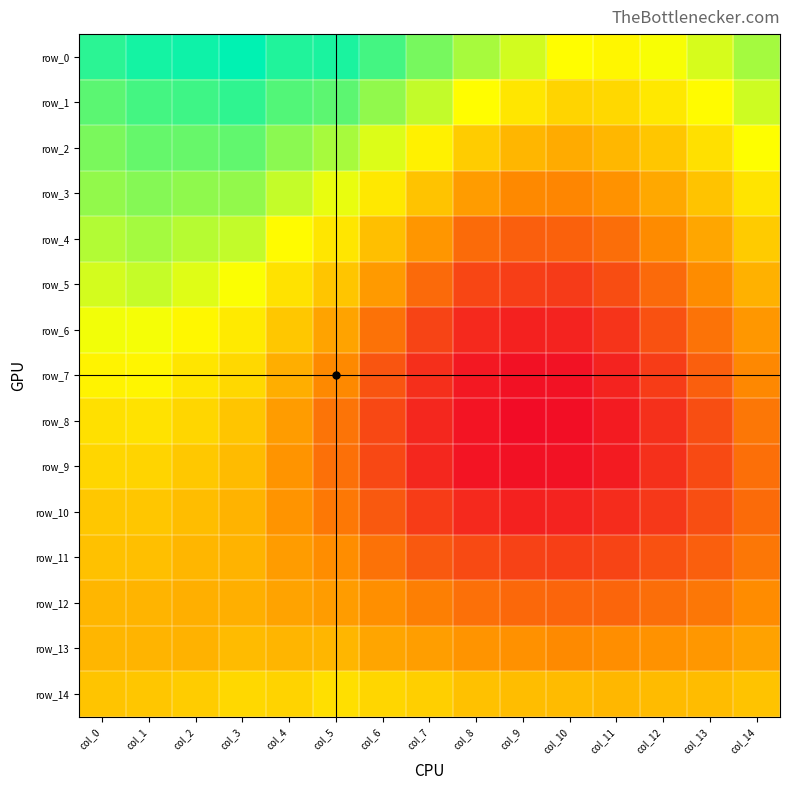

The row_10 series shows 0.9 at col_6. True or false?

True